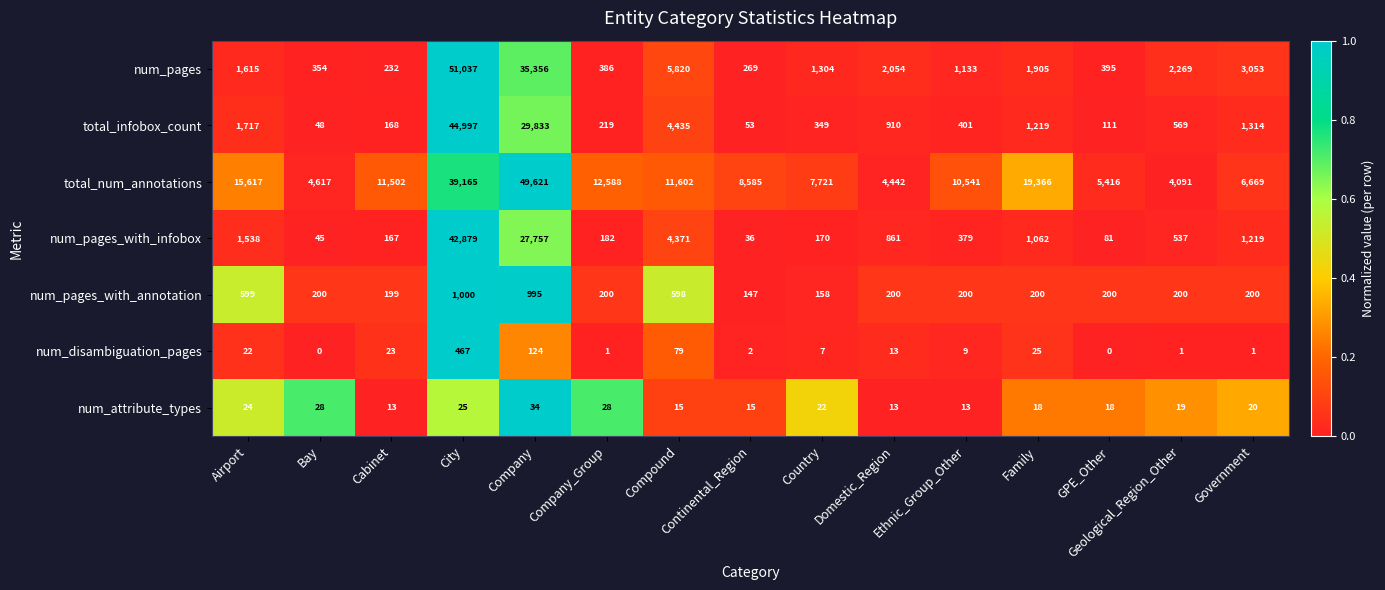

How many values in the total_num_annotations series are below 10541?

7